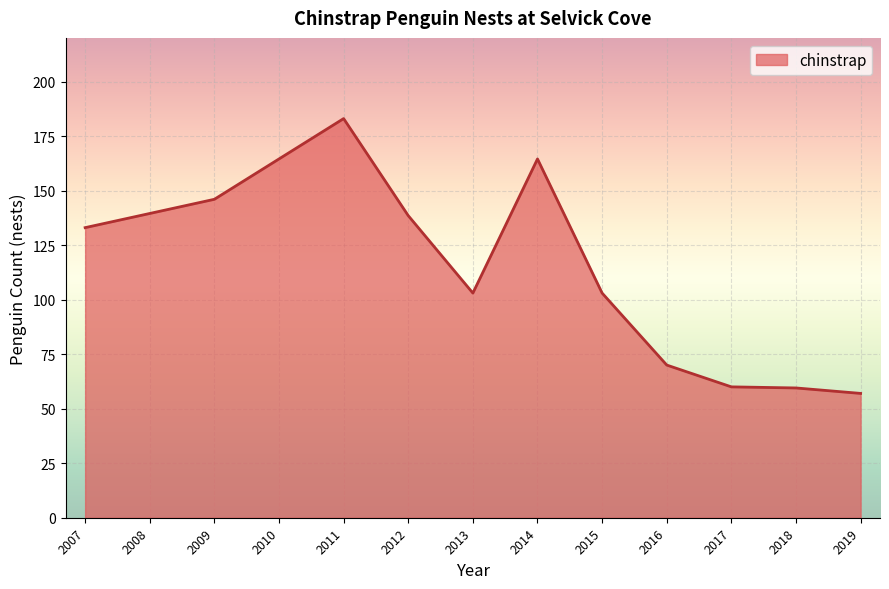

Between 2014 and 2018, which is larger?

2014